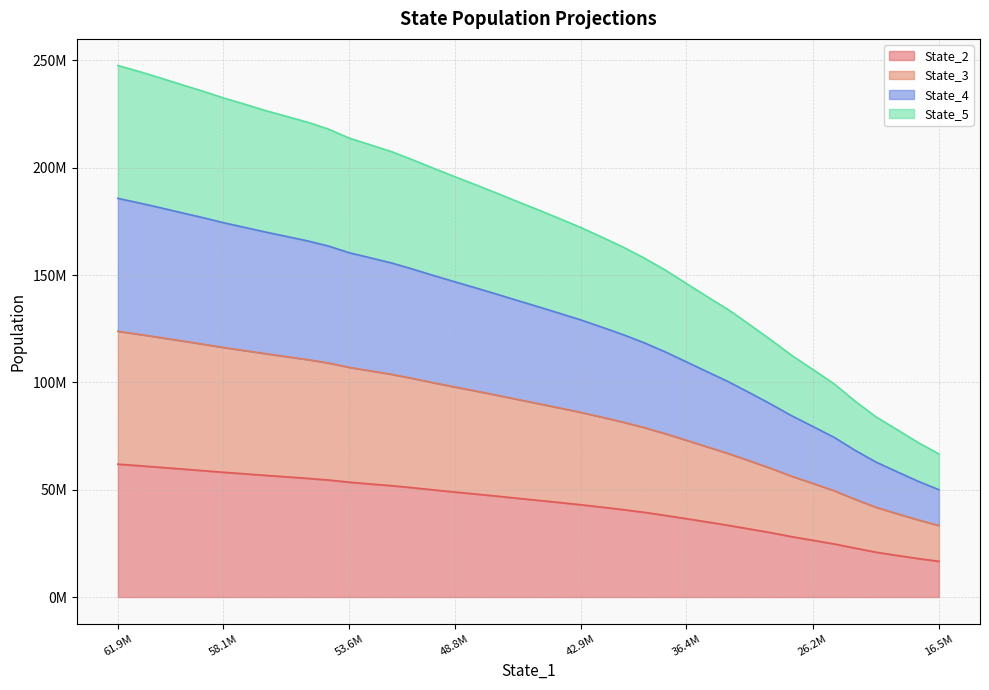

Does the chart have visible grid lines?

Yes